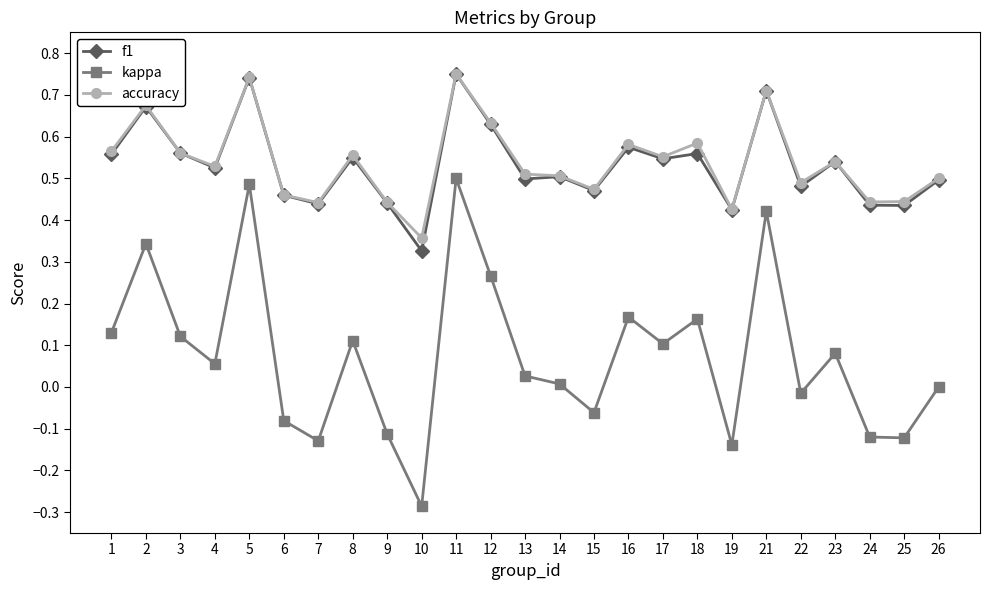

At how many categories does at least one series exceed 0?

25